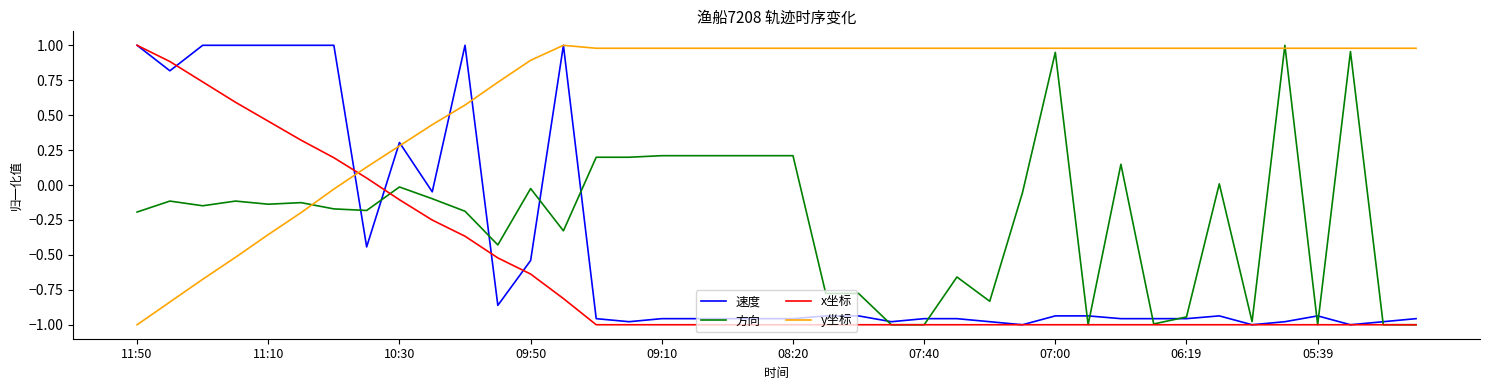

Which series has the largest total across all categories?

y坐标